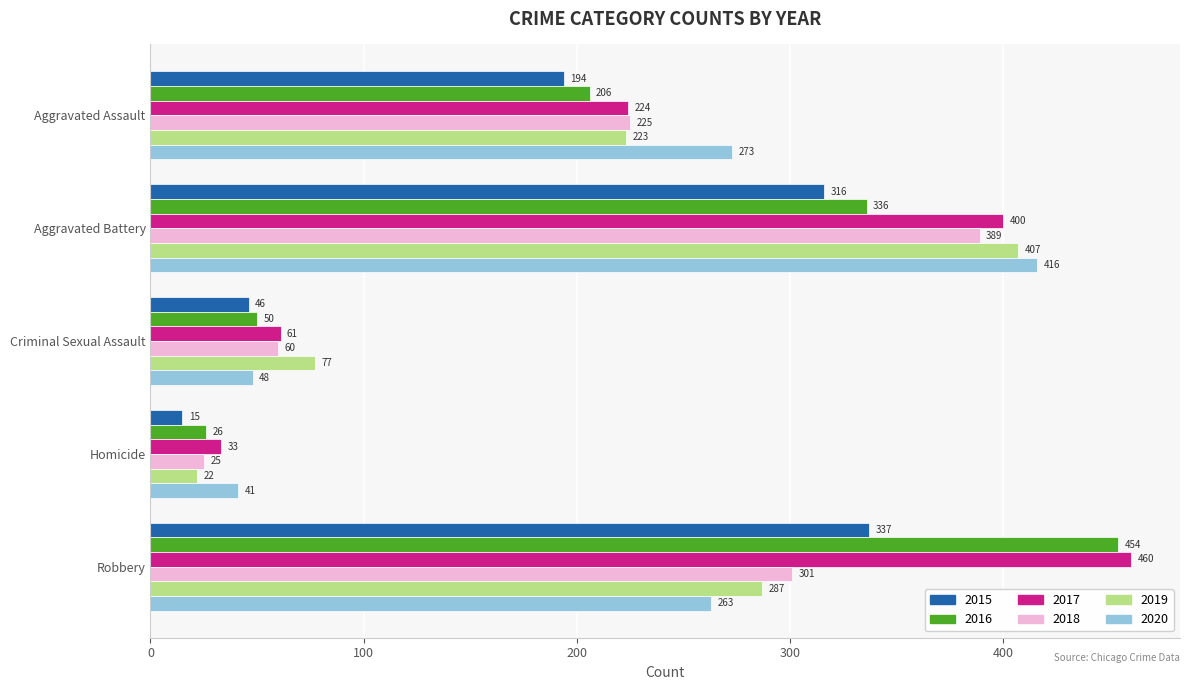

What is the difference between the 2016 values at Criminal Sexual Assault and Robbery?

404